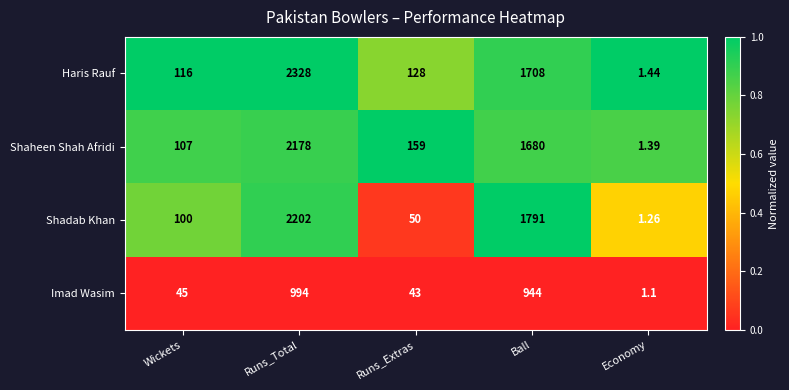

At Ball, list the series in order from smallest to largest.

Imad Wasim, Shaheen Shah Afridi, Haris Rauf, Shadab Khan